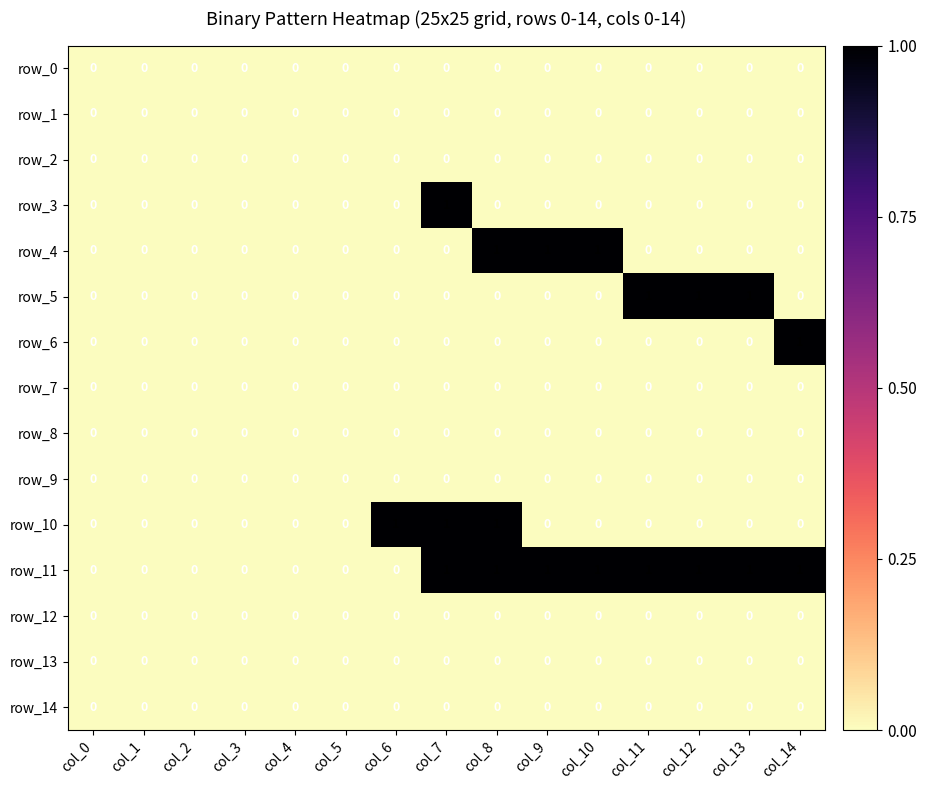

What is the sum of all row_5 values?

3